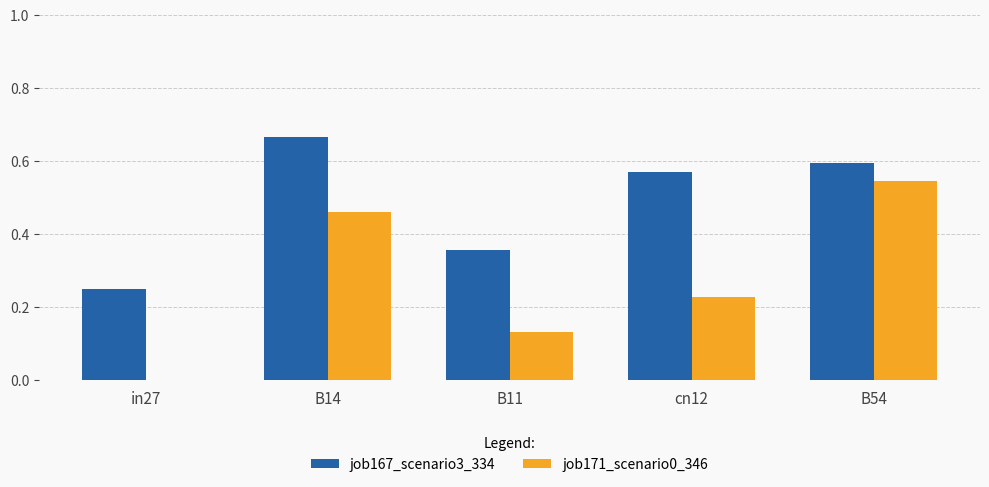

What is the sum of all job171_scenario0_346 values?

1.4